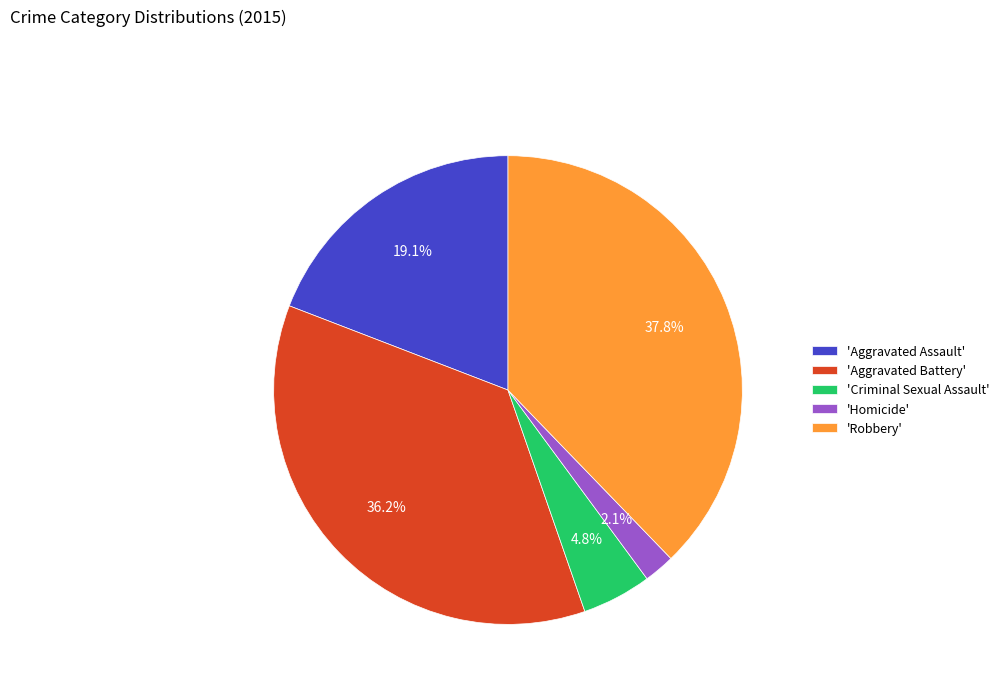

Between 'Robbery' and 'Aggravated Assault', which is larger?

'Robbery'